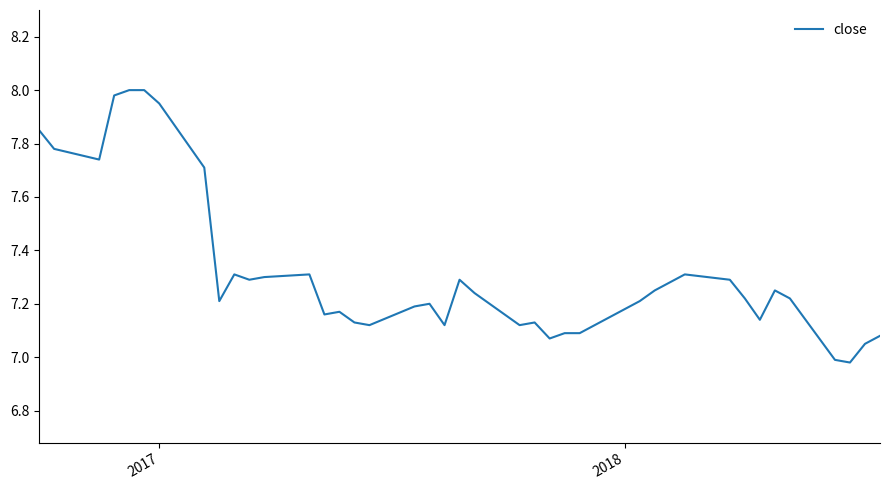

What is the difference between the maximum and minimum values?

1.0